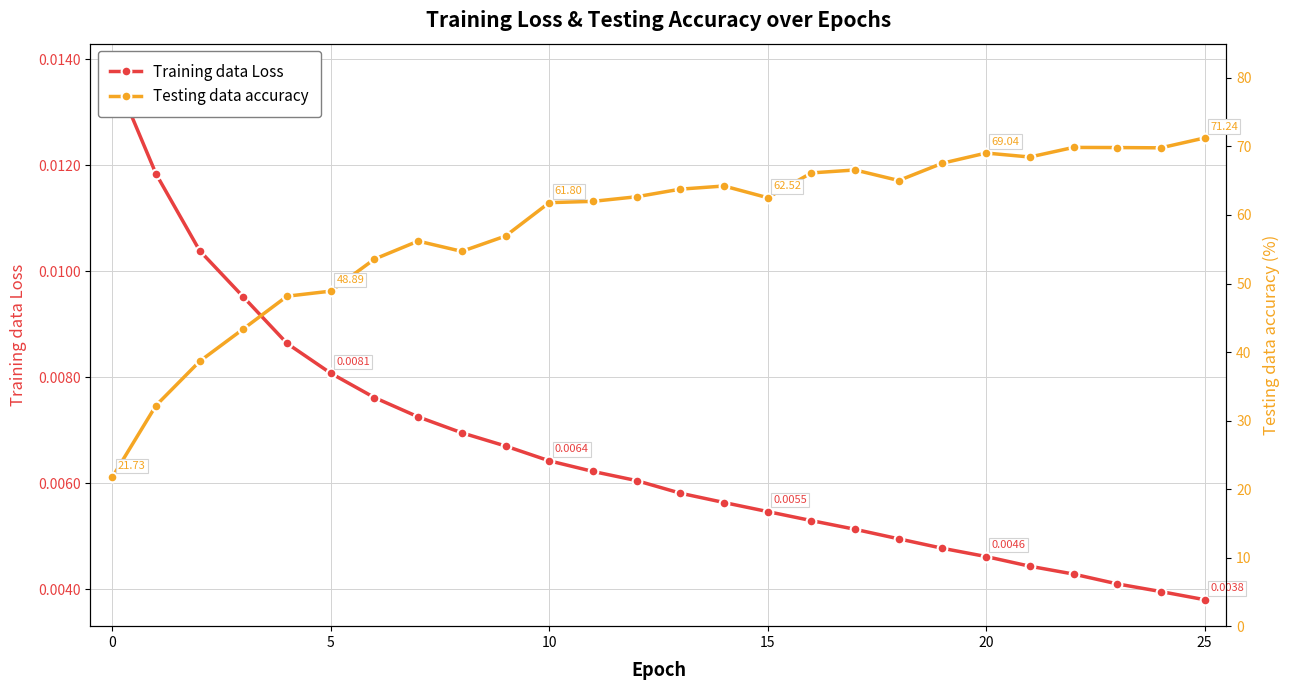

How many data points in Testing data accuracy are less than 62?

12